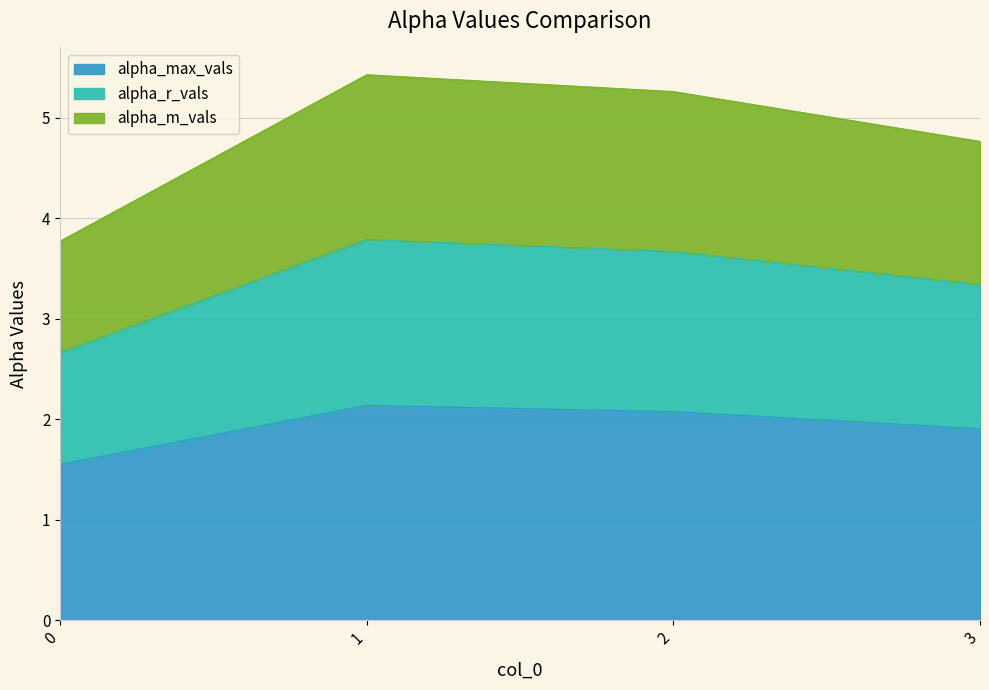

Which series has the largest range (max minus min)?

alpha_m_vals